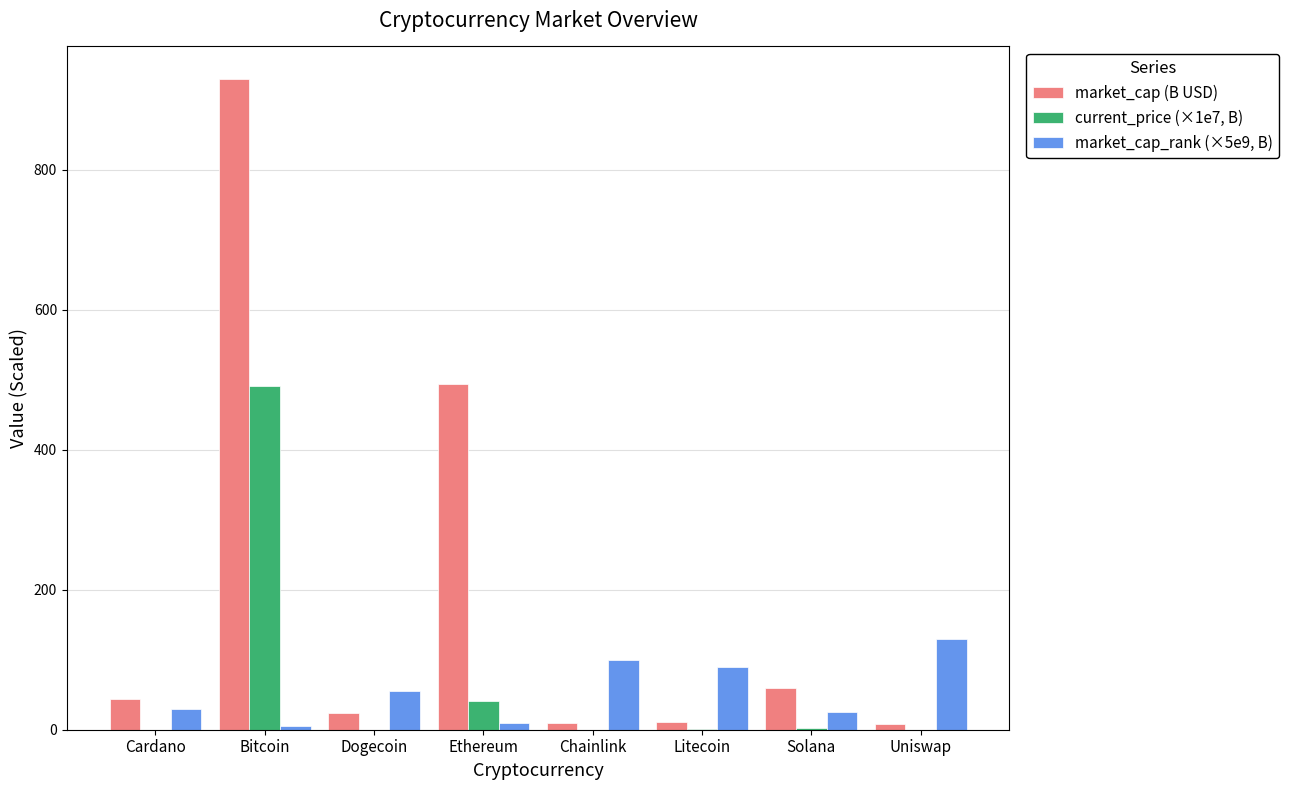

Count the number of data series in this chart.

3